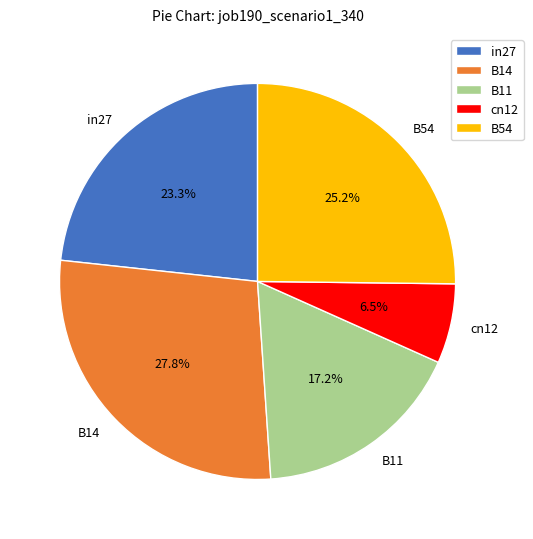

Rank the categories by value from highest to lowest.

B14, B54, in27, B11, cn12